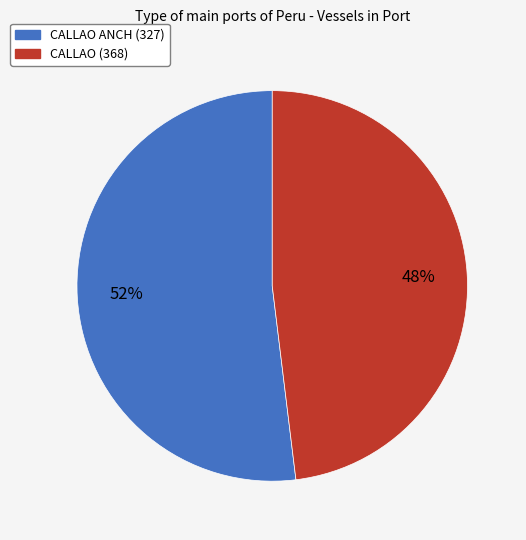

How many segments does this pie chart have?

2